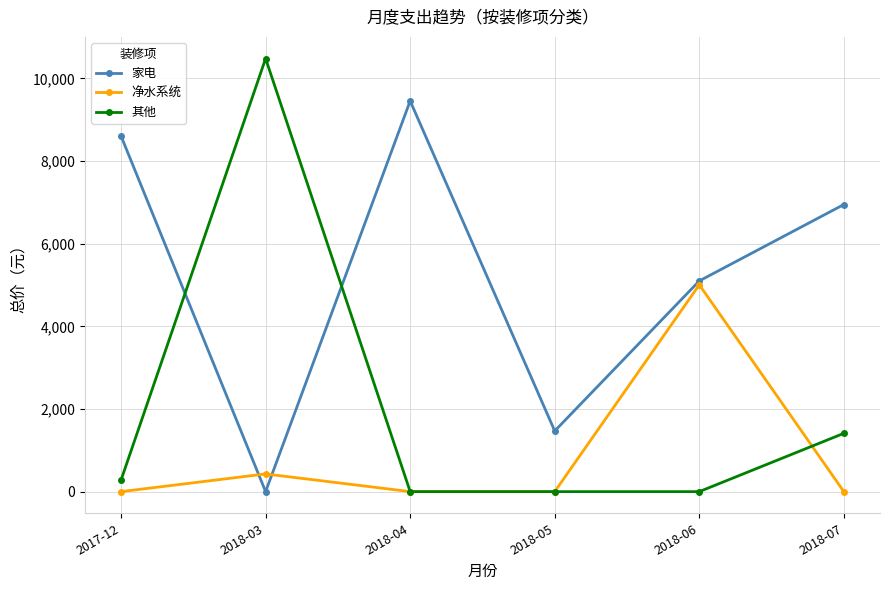

Between 2018-03 and 2018-07, which series saw the biggest shift?

其他